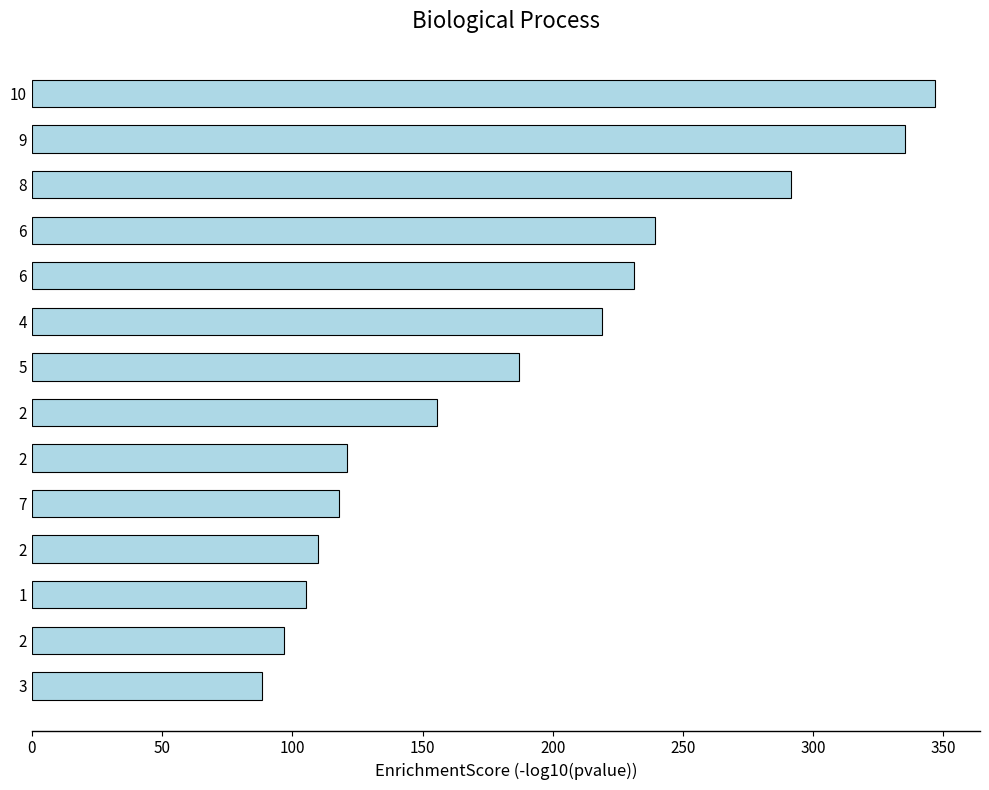

How many bars are there in total?

14